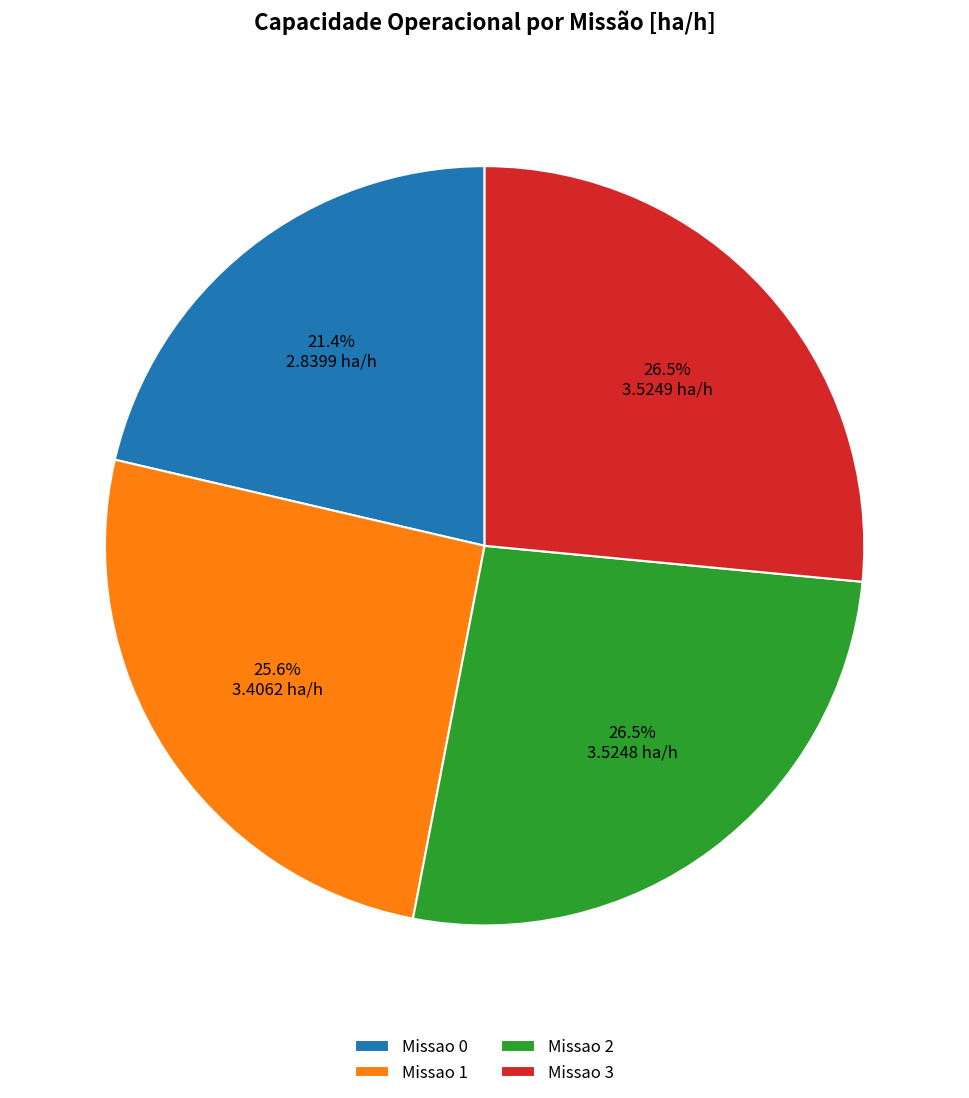

Which slice is the smallest?

Missao 0